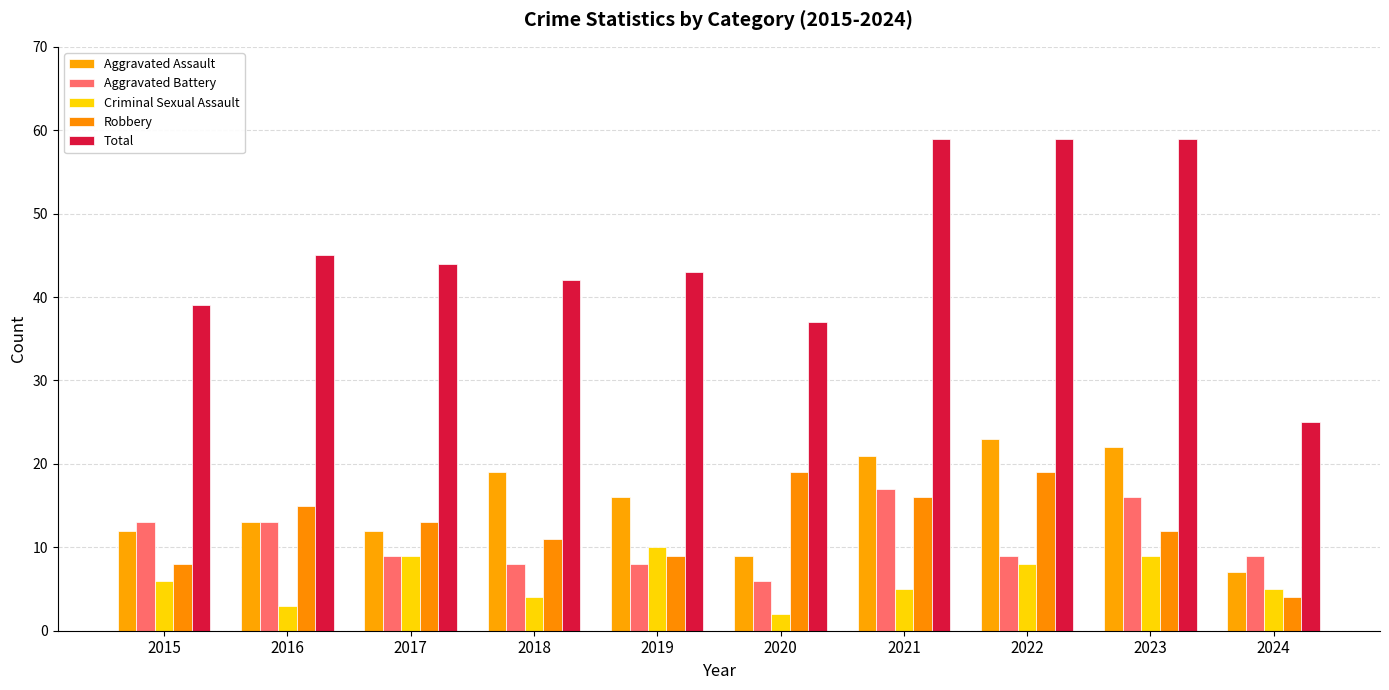

What is the difference between the Aggravated Battery values at 2021 and 2020?

11